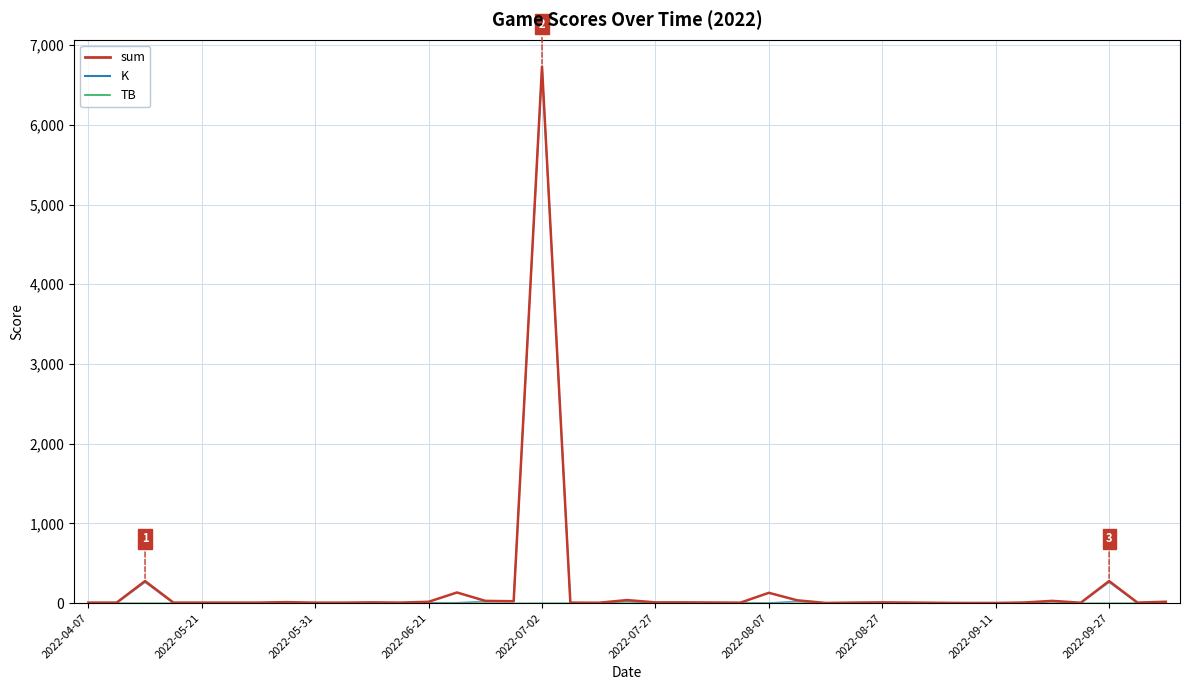

Which series has the largest range (max minus min)?

sum